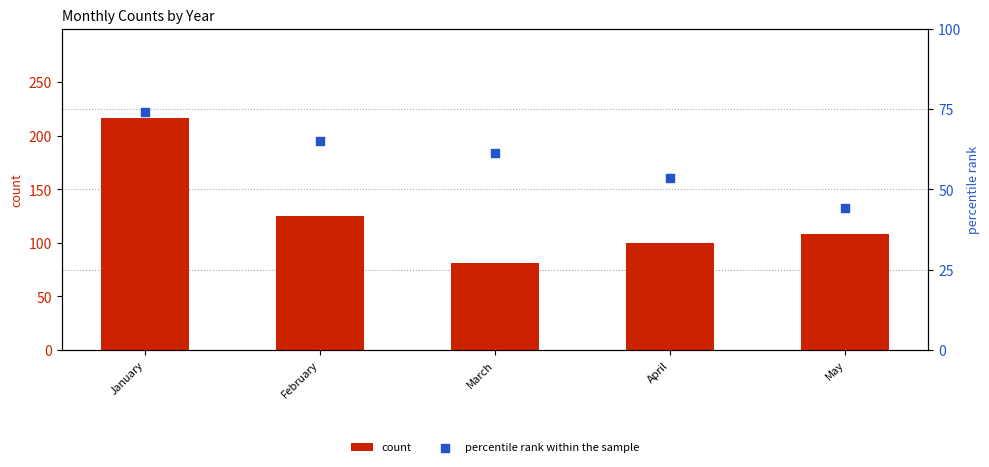

Which series contains the highest Y value?

count